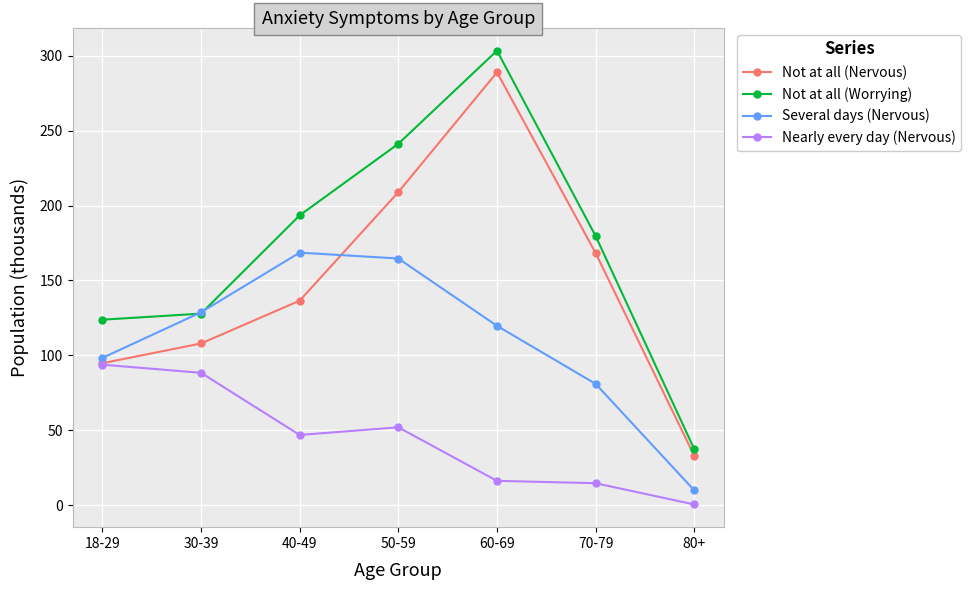

How many data points does each series have?

7